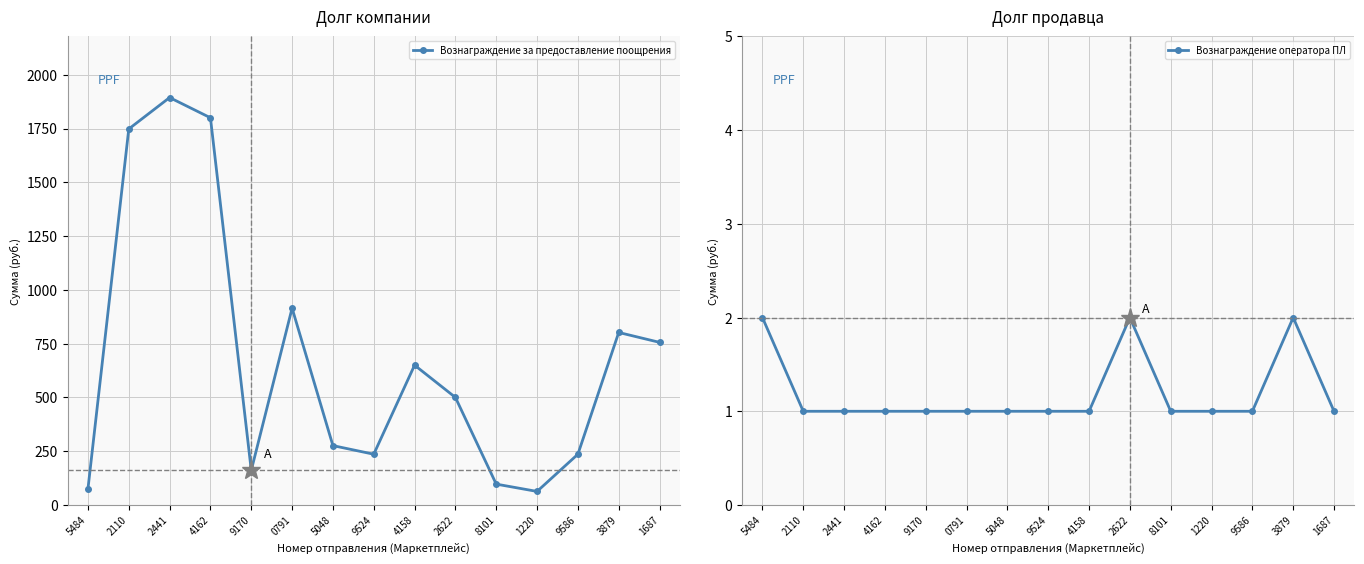

Reading left to right, transcribe all the data shown in this chart.

Вознаграждение за предоставление поощрения: 75	1748	1894	1800	161	915	276	236	650	500	97	63	236	802	756
Вознаграждение оператора ПЛ: 2	1	1	1	1	1	1	1	1	2	1	1	1	2	1